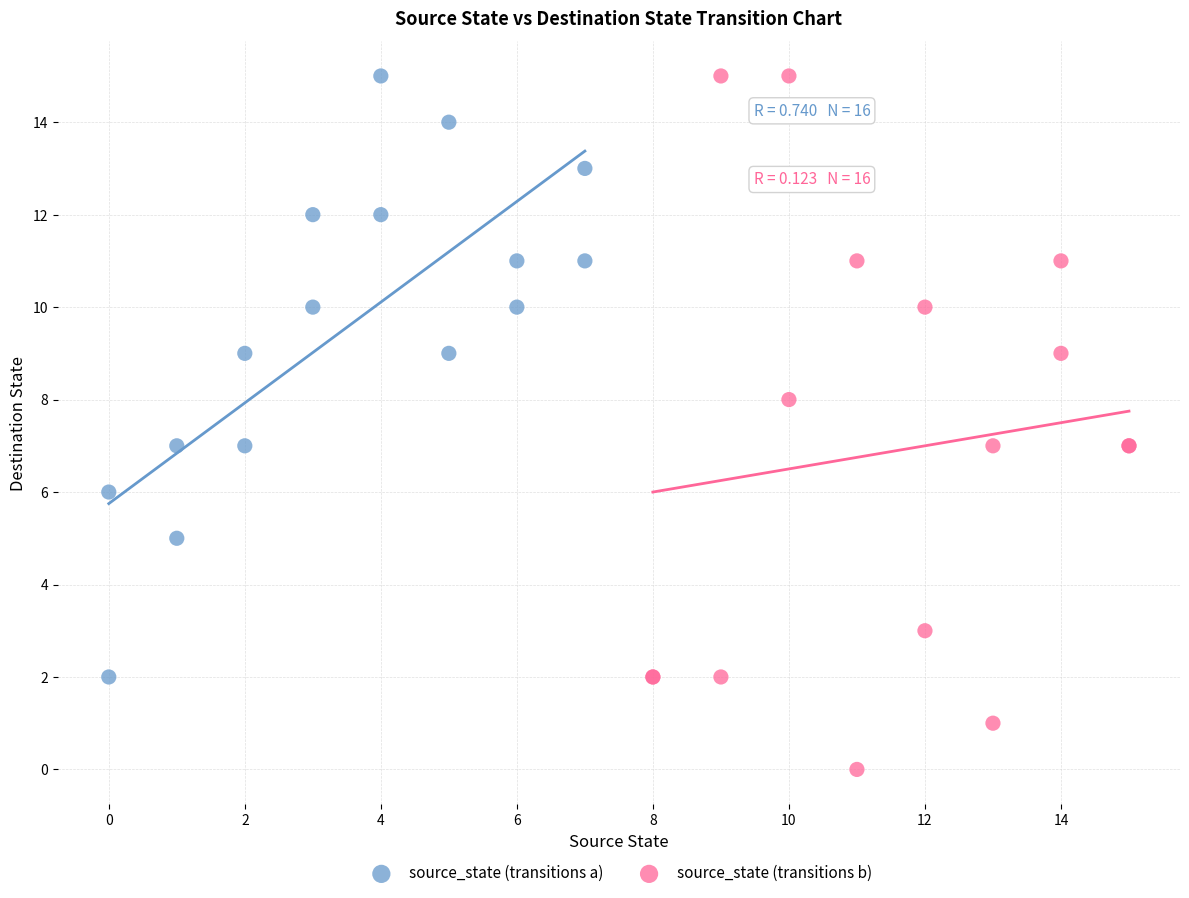

Which series reaches the minimum Y coordinate?

source_state (transitions b)